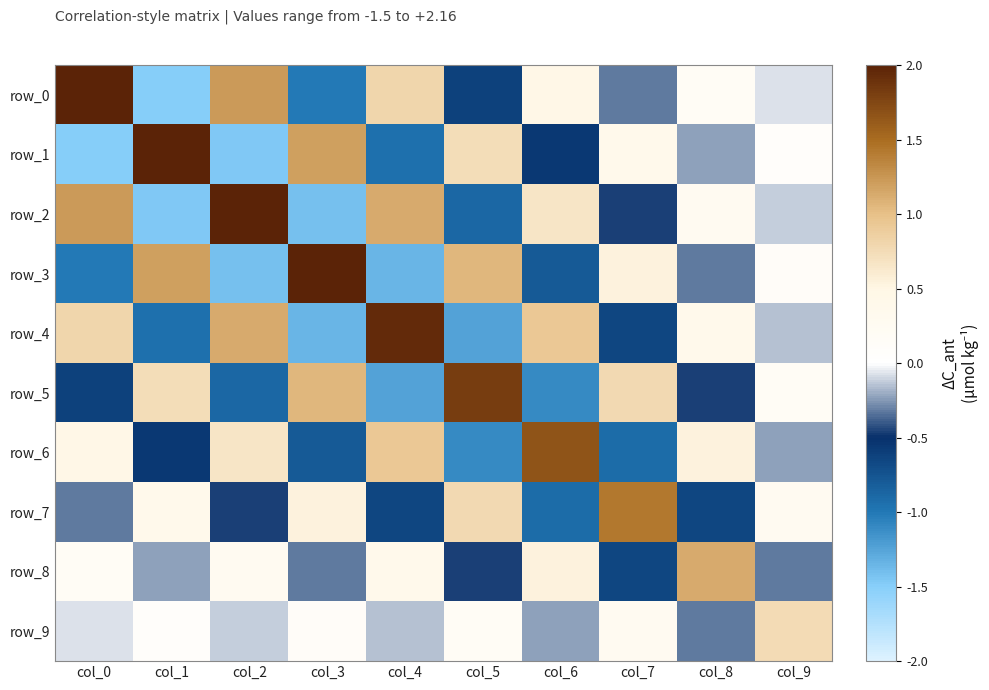

Reading left to right, what are all the values shown in this chart?

row_0: 2.2	-1.5	1.2	-1.0	0.8	-0.6	0.5	-0.3	0.2	-0.1
row_1: -1.5	2.1	-1.5	1.2	-1.0	0.7	-0.6	0.4	-0.2	0.1
row_2: 1.2	-1.5	2.1	-1.4	1.1	-0.9	0.7	-0.5	0.3	-0.1
row_3: -1.0	1.2	-1.4	2.0	-1.3	1.0	-0.8	0.5	-0.3	0.1
row_4: 0.8	-1.0	1.1	-1.3	1.9	-1.2	0.9	-0.6	0.4	-0.2
row_5: -0.6	0.7	-0.9	1.0	-1.2	1.8	-1.1	0.8	-0.5	0.2
row_6: 0.5	-0.6	0.7	-0.8	0.9	-1.1	1.7	-0.9	0.5	-0.2
row_7: -0.3	0.4	-0.5	0.5	-0.6	0.8	-0.9	1.4	-0.7	0.3
row_8: 0.2	-0.2	0.3	-0.3	0.4	-0.5	0.5	-0.7	1.1	-0.3
row_9: -0.1	0.1	-0.1	0.1	-0.2	0.2	-0.2	0.3	-0.3	0.8